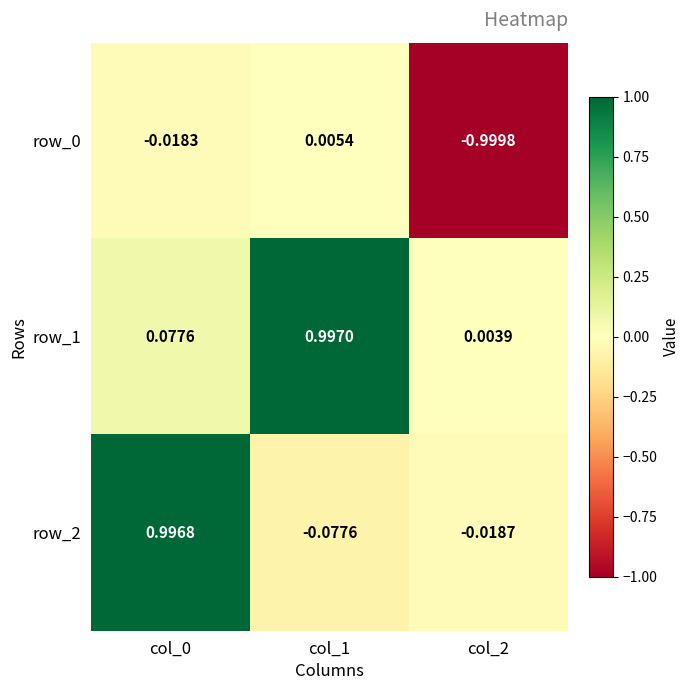

Is the value of row_2 at col_1 greater than the value of row_1 at col_1?

No